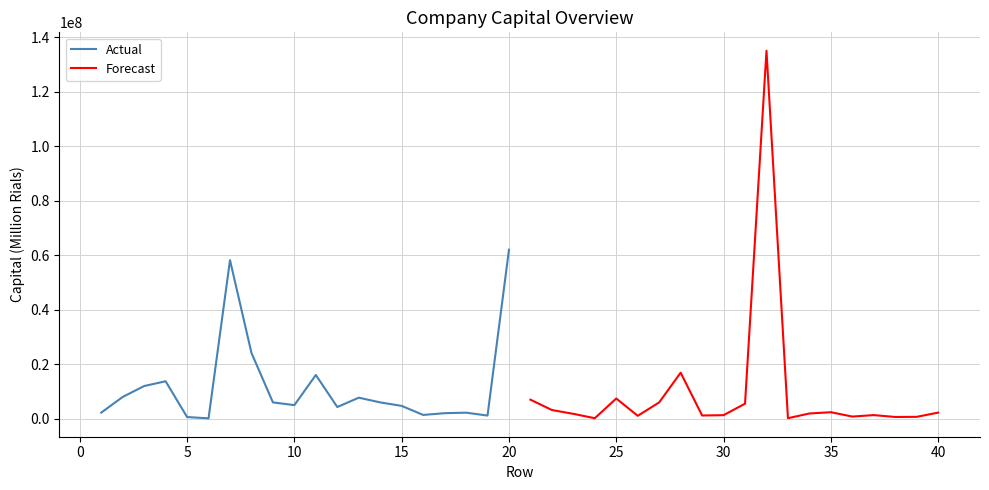

Rank the series by their maximum value, from lowest to highest.

Actual, Forecast